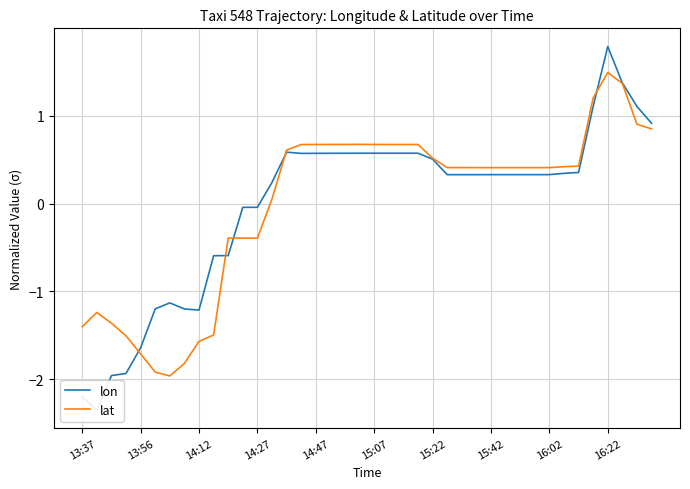

How many times do lon and lat cross each other?

5